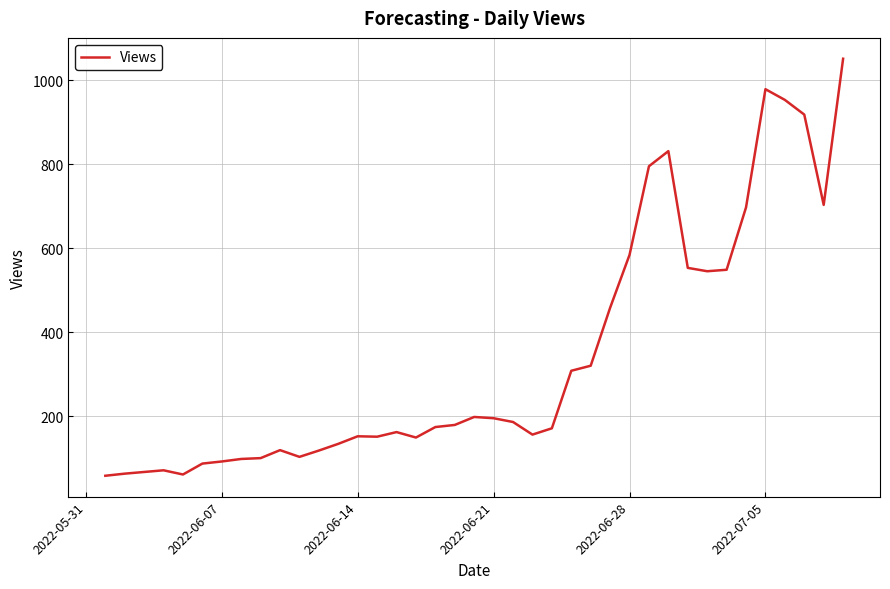

What is the difference between the maximum and minimum values?

993.0